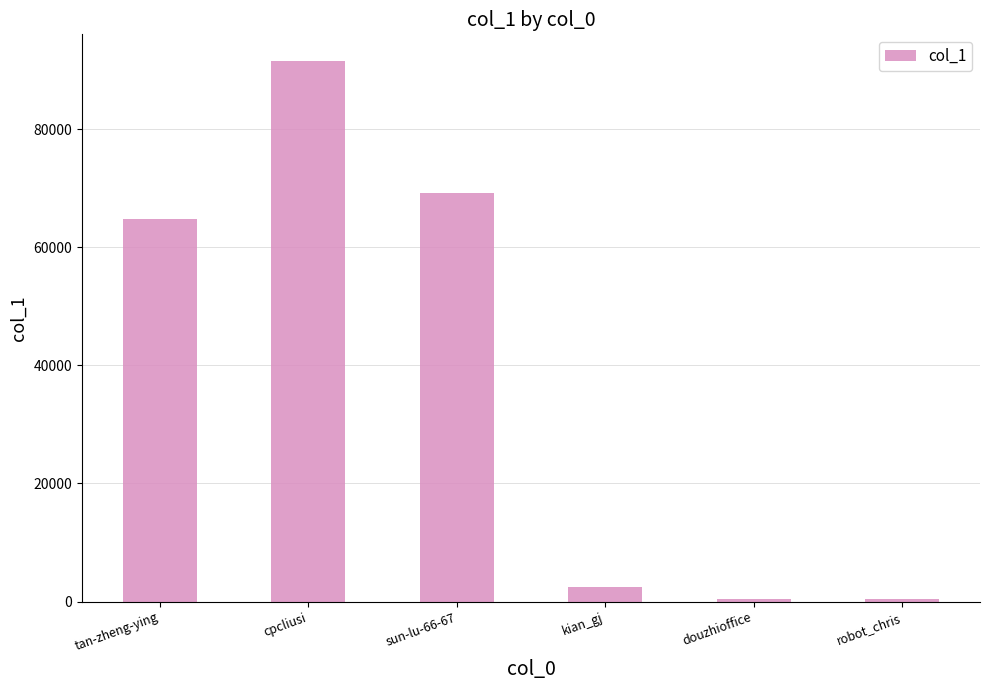

The value at tan-zheng-ying is 87377. True or false?

False